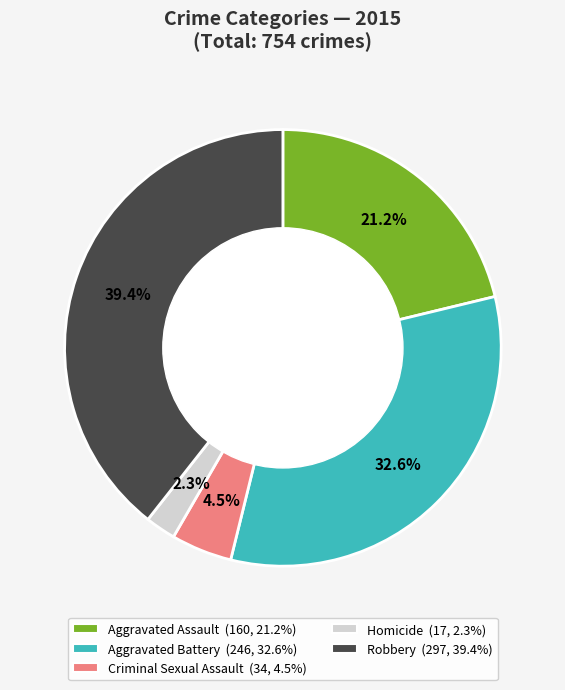

The Robbery slice represents 33% of the pie. True or false?

False